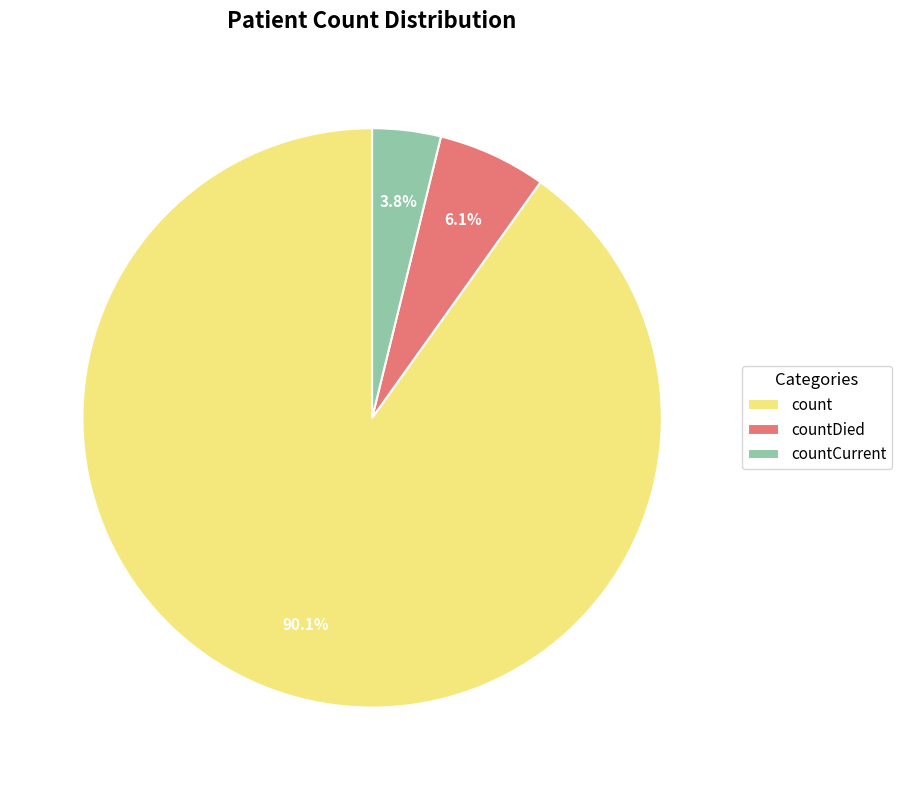

How many slices are in this pie chart?

3